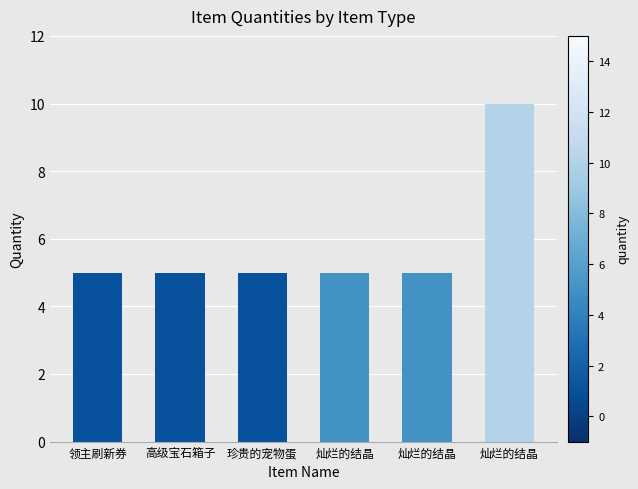

What is the ratio of the value at 高级宝石箱子 to the value at 灿烂的结晶?

1.0